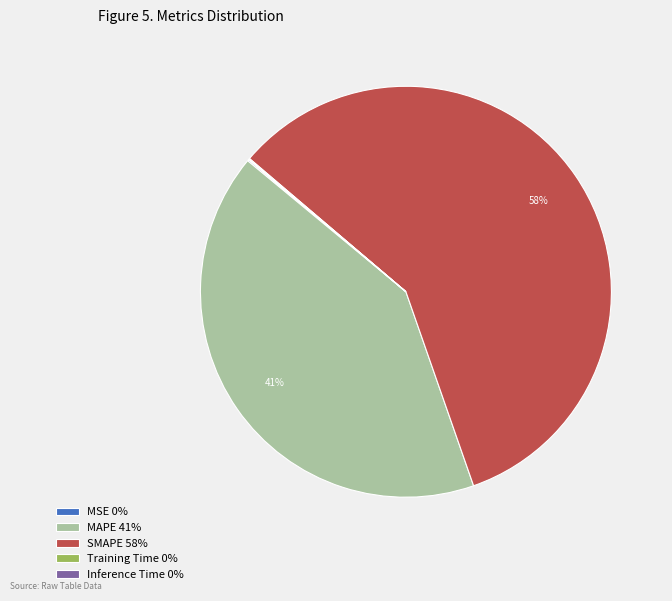

Which category accounts for the majority?

SMAPE